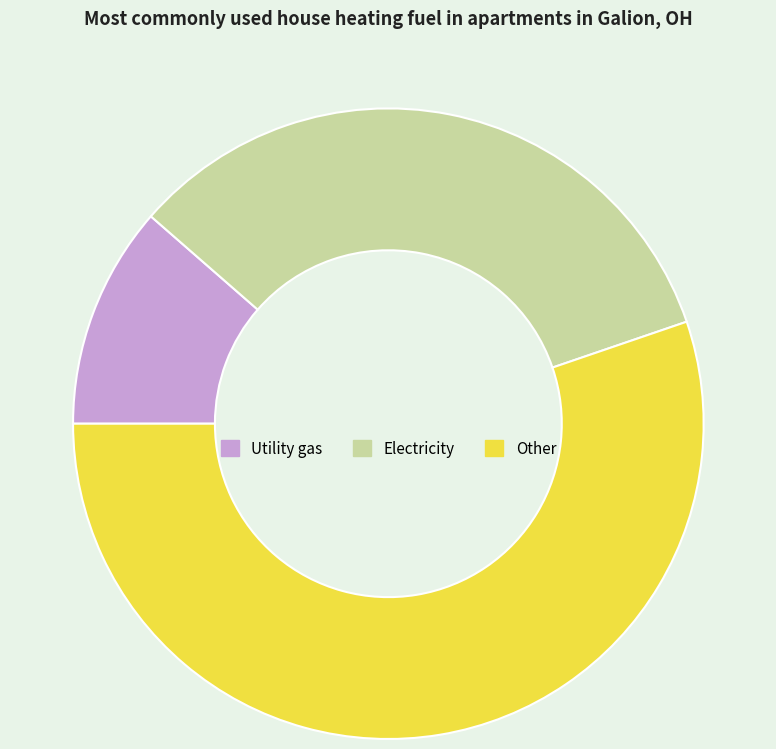

Is there a majority slice in this chart?

Yes